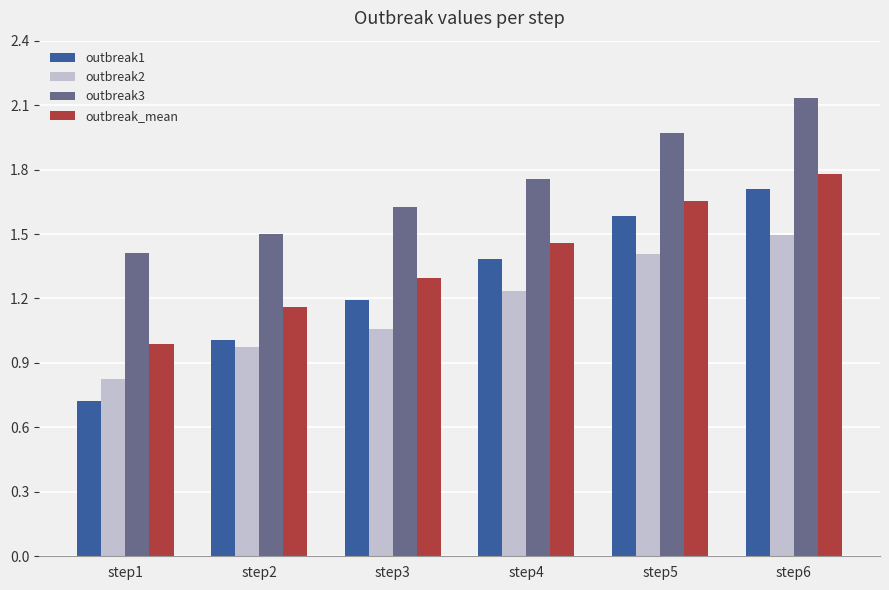

How many categories are shown in the chart?

6